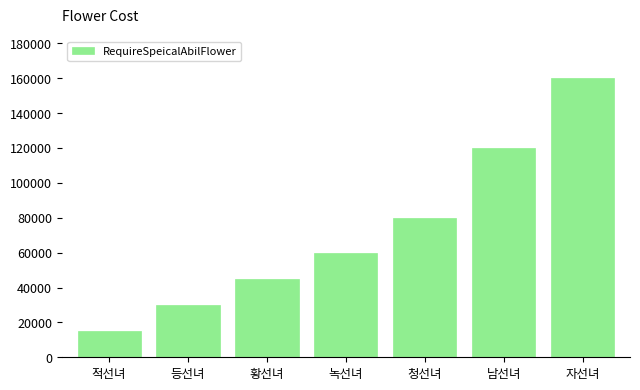

How many series are shown in this chart?

1